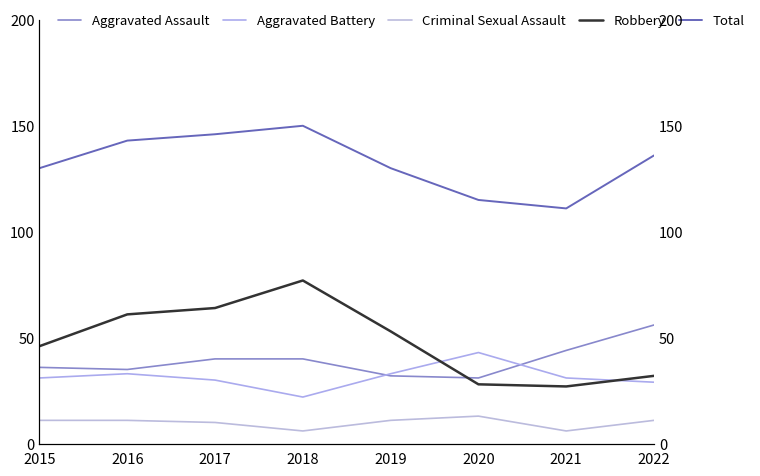

What is the value of the Criminal Sexual Assault point at the 4th from the left?

6